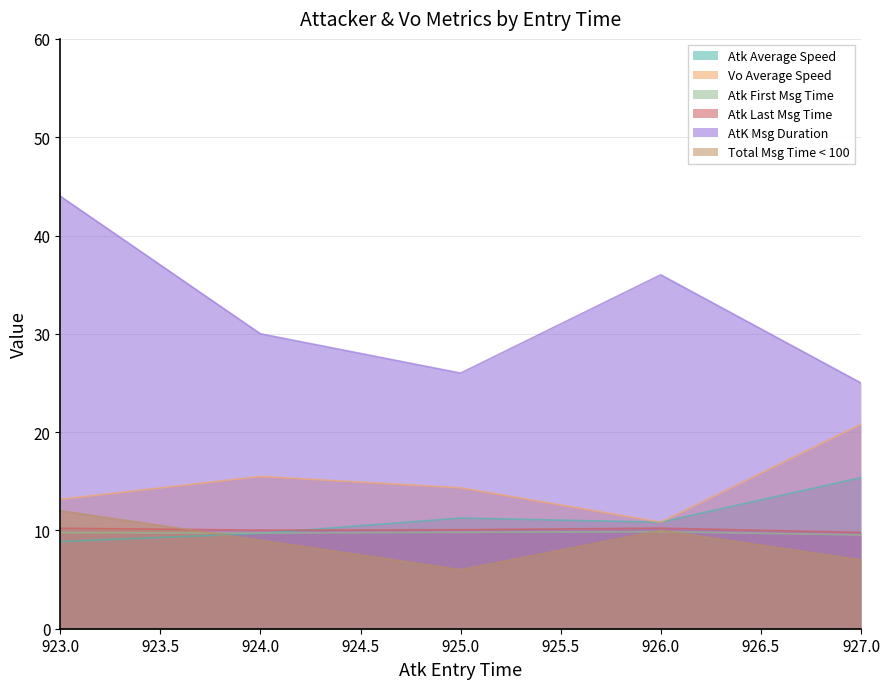

Count the number of data series in this chart.

6